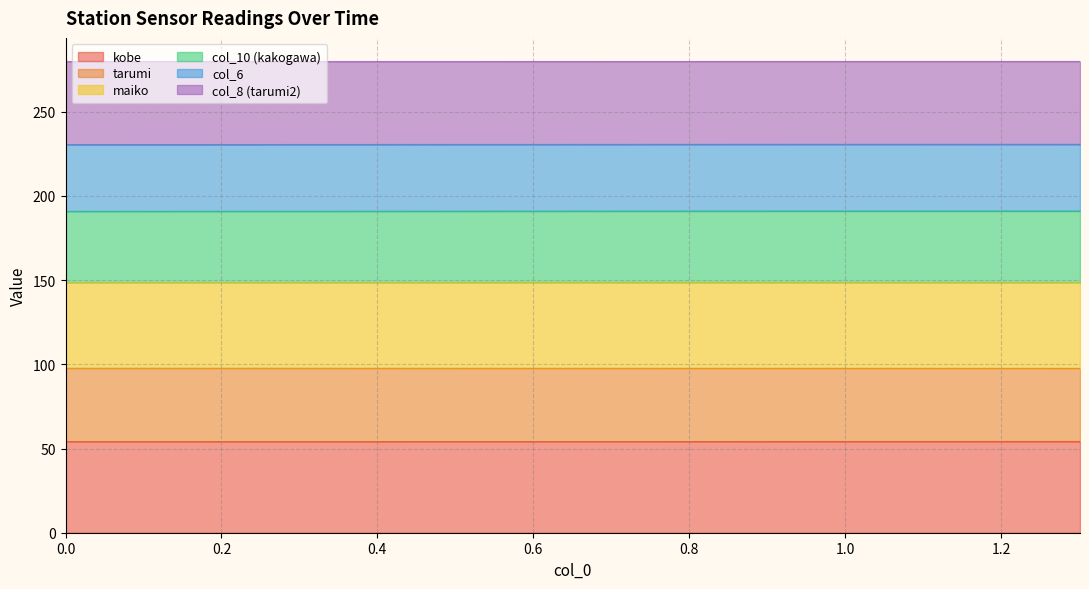

What is the minimum value for kobe?

54.1